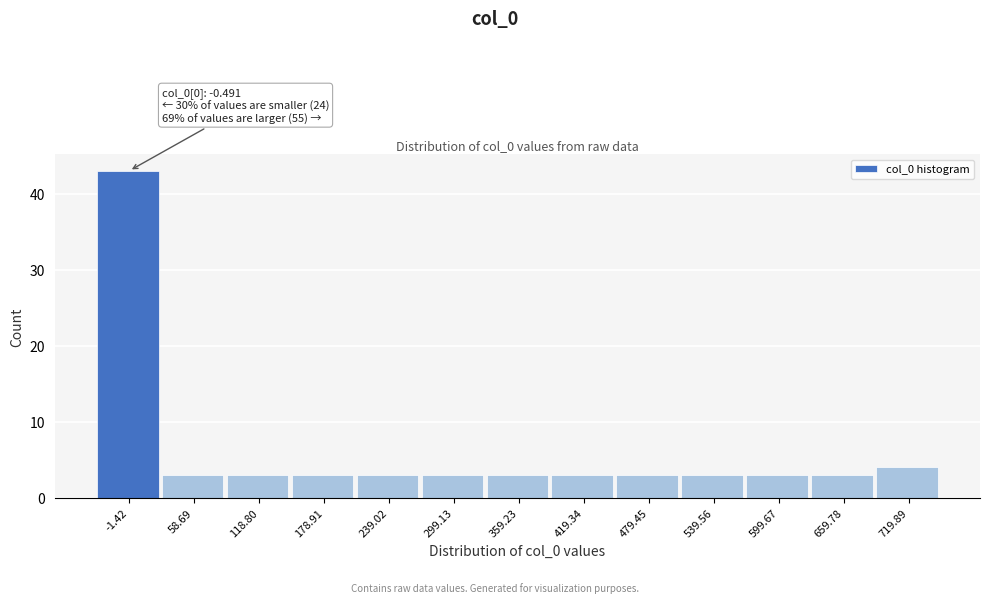

Reading left to right, transcribe all the data shown in this chart.

-1.42=43	58.69=3	118.80=3	178.91=3	239.02=3	299.13=3	359.23=3	419.34=3	479.45=3	539.56=3	599.67=3	659.78=3	719.89=4